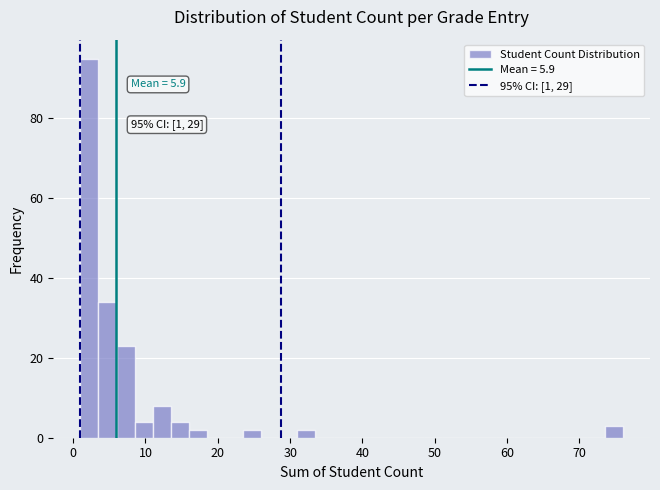

Around what value on the x-axis is the tallest bar? Give the approximate position of its centre, as read against the axis.

2